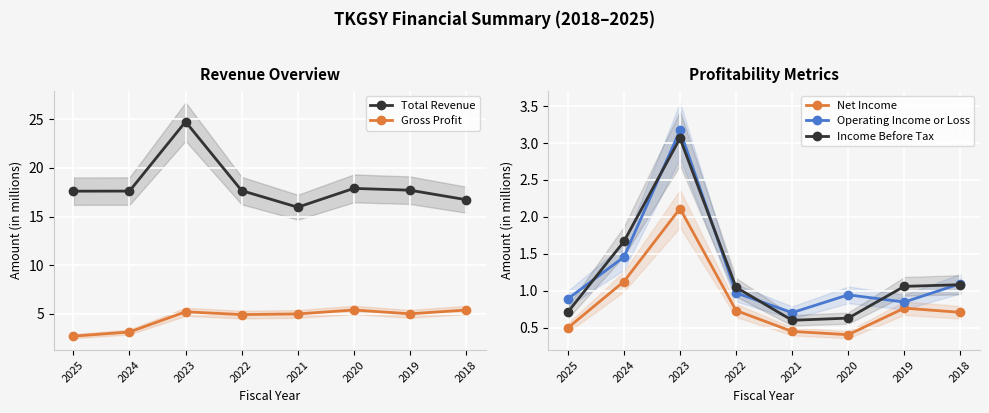

Which series has the widest spread of values?

Total Revenue